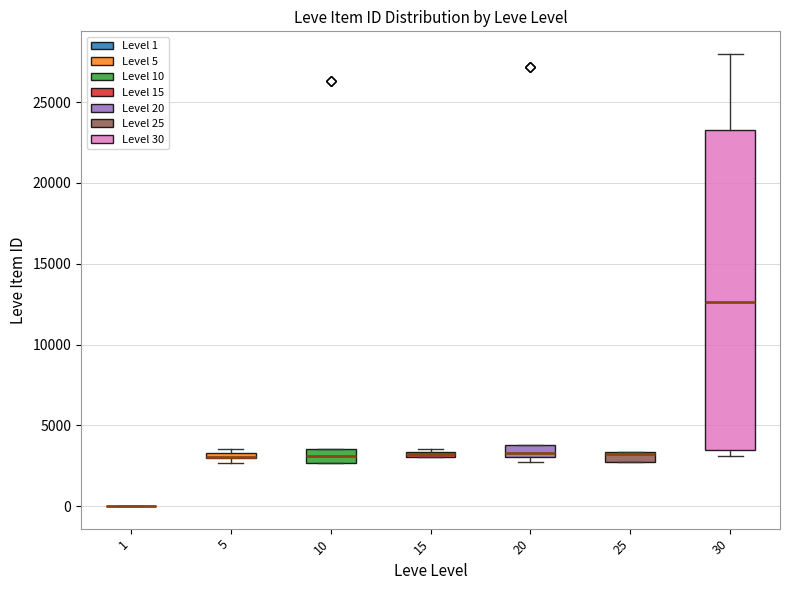

Comparing the boxes themselves (not the whiskers), which one is the tallest?

30